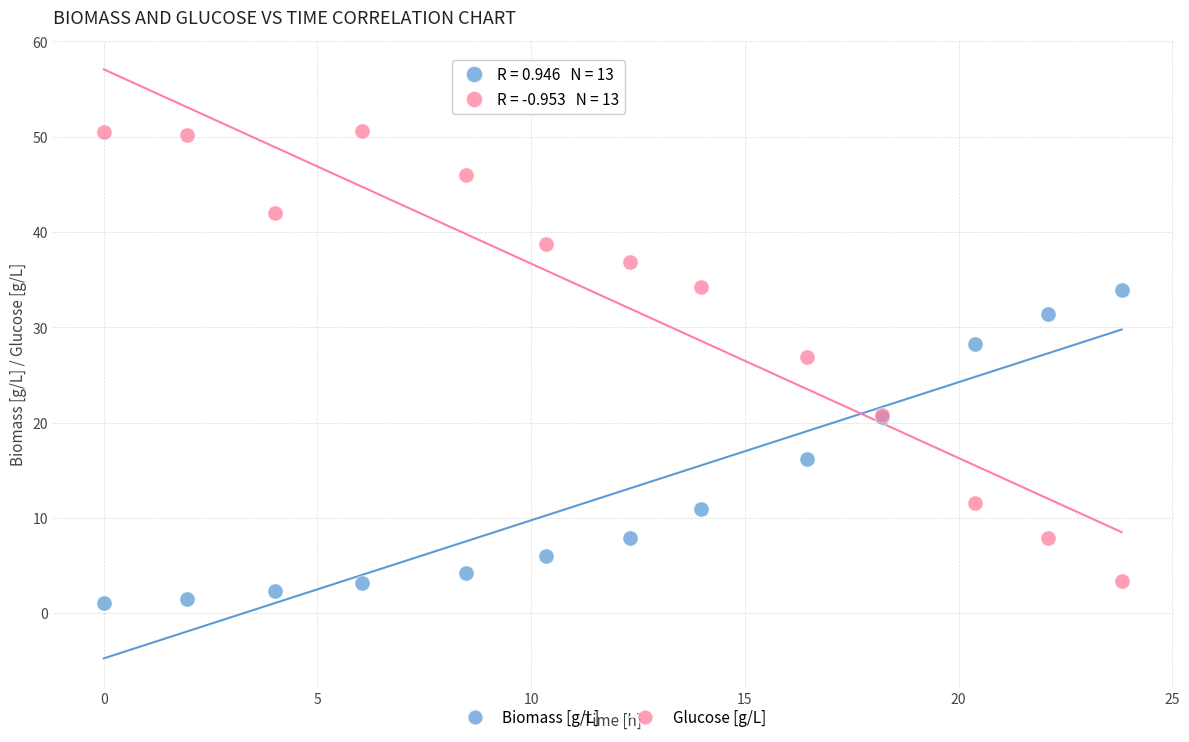

What are all the series names shown in the legend?

Biomass [g/L], Glucose [g/L]